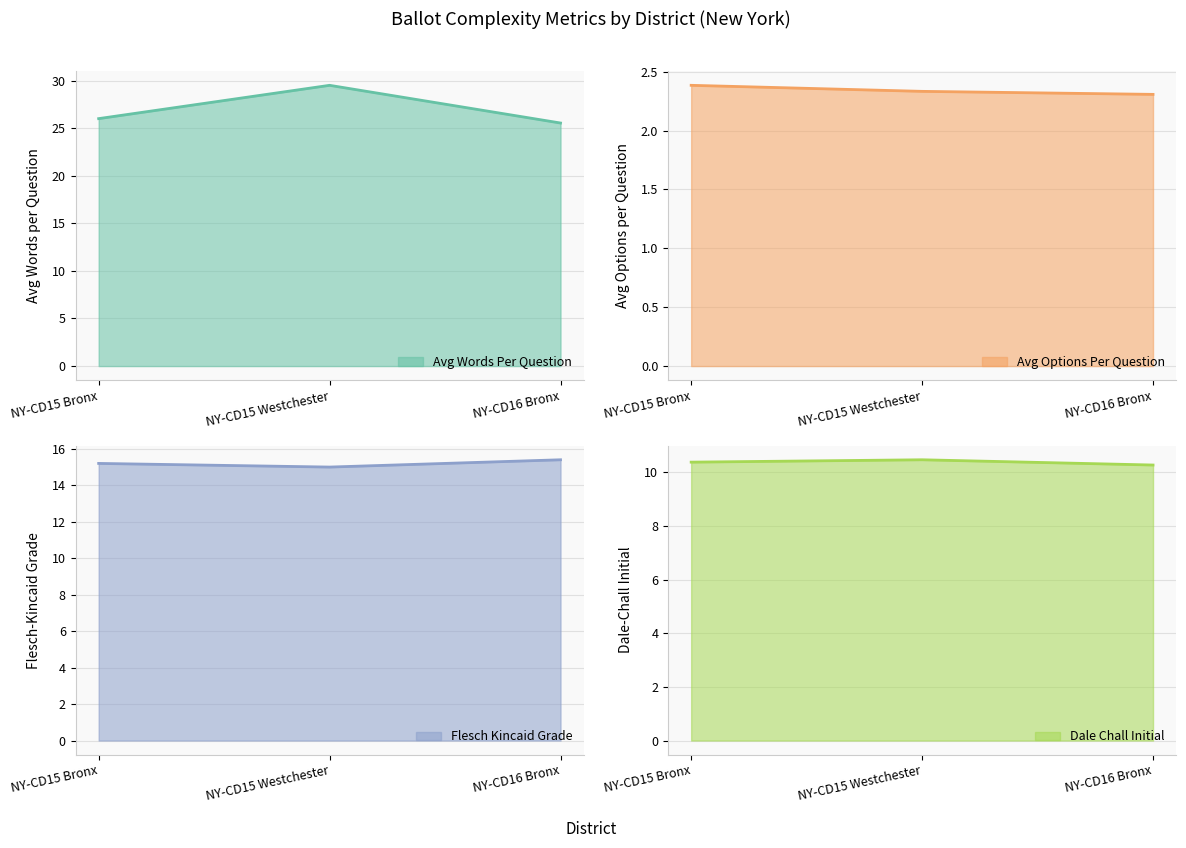

What is the sum of the avg_words_per_question values at NY-CD15 Westchester and NY-CD16 Bronx?

55.0